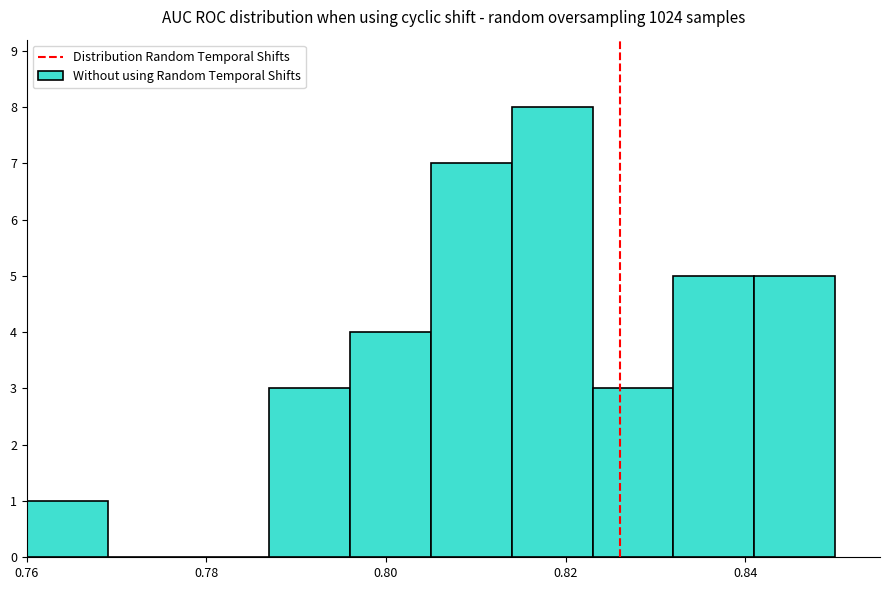

How tall is the bar that spans 0.760 to 0.769 on the x-axis? Neither the bar edges nor the heights are printed on the chart, so give them approximately, as read against the axes.

1